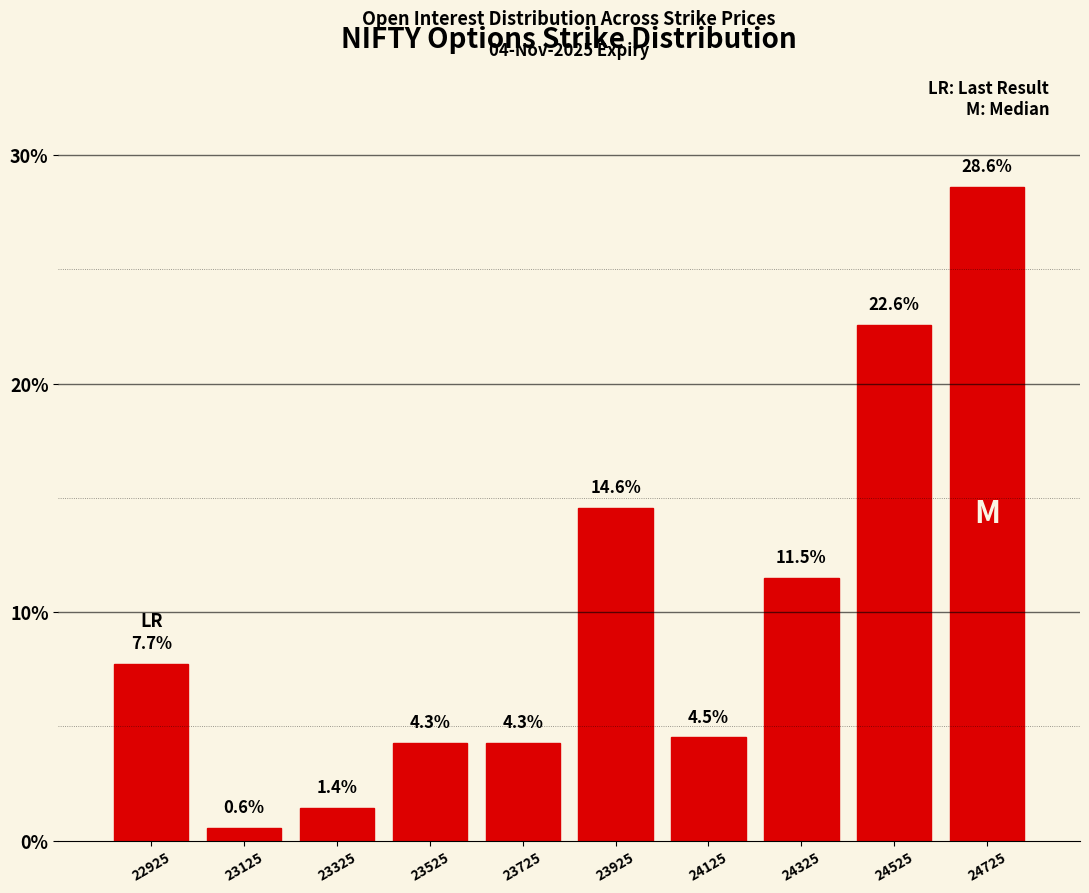

Reading left to right, what are all the values shown in this chart?

7.7	0.6	1.4	4.3	4.3	14.6	4.5	11.5	22.6	28.6